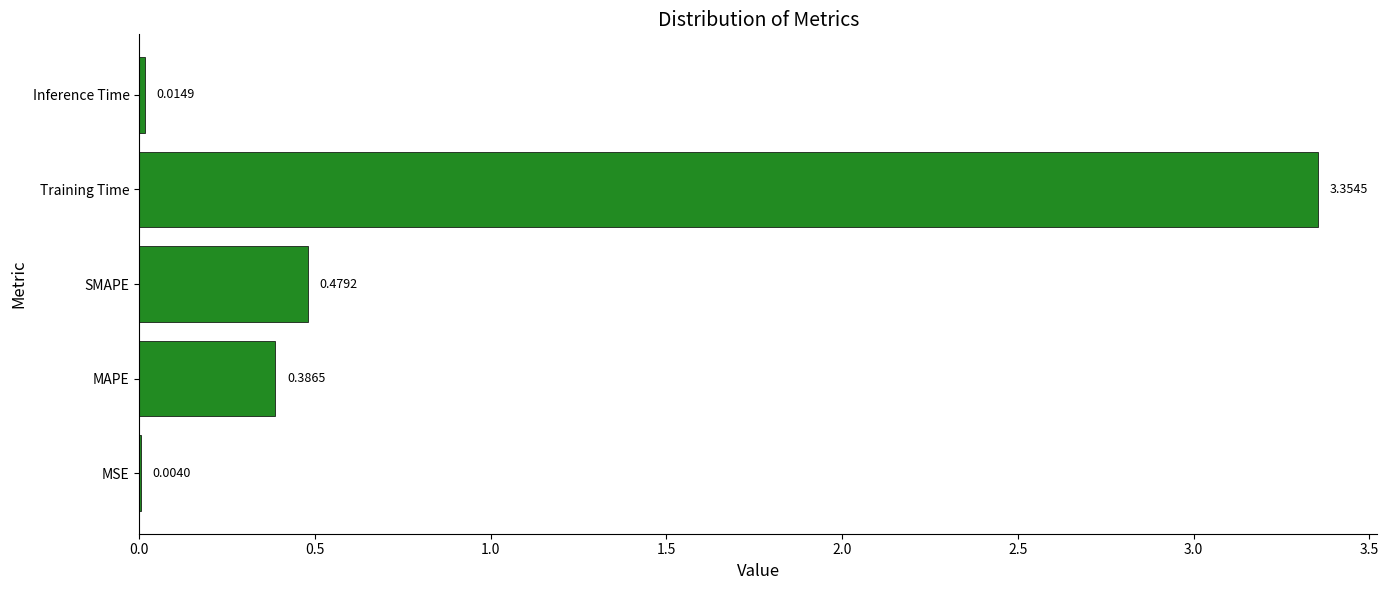

Where is the data nearest to the value 1?

SMAPE